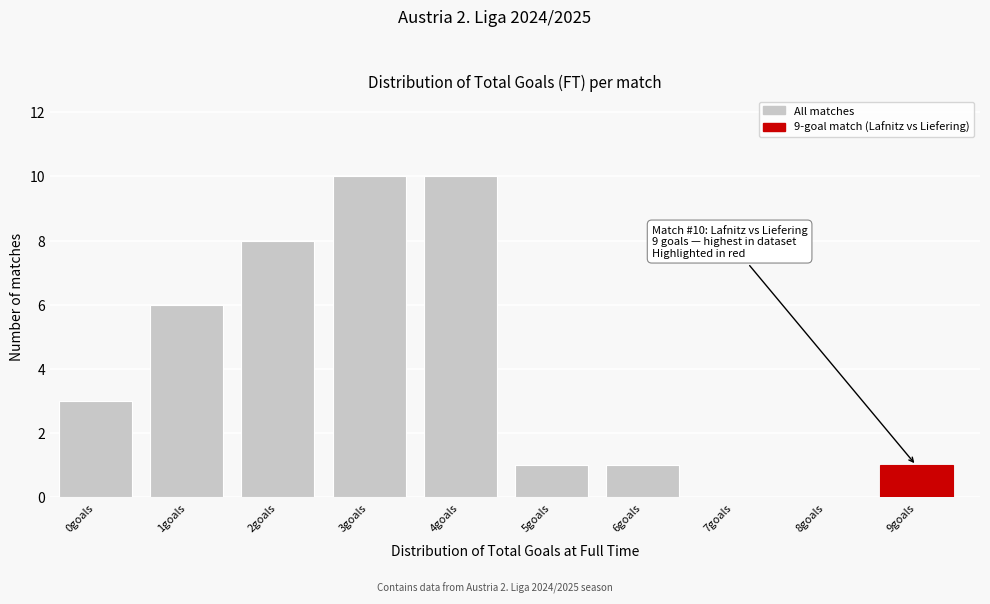

Reading left to right, extract all data points from this chart.

0goals=3	1goals=6	2goals=8	3goals=10	4goals=10	5goals=1	6goals=1	7goals=0	8goals=0	9goals=1